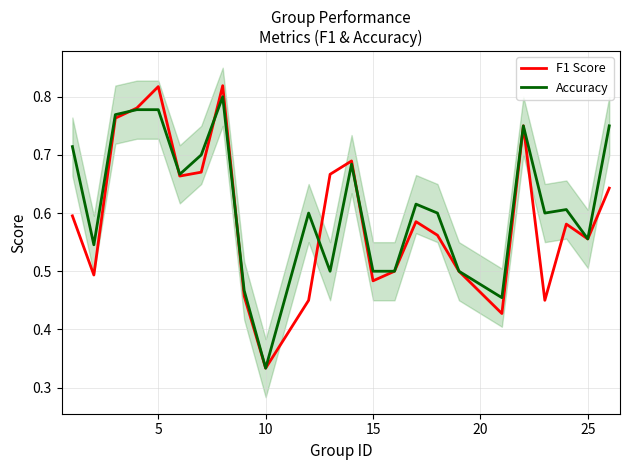

Rank the series by their average value, from highest to lowest.

Accuracy, F1 Score